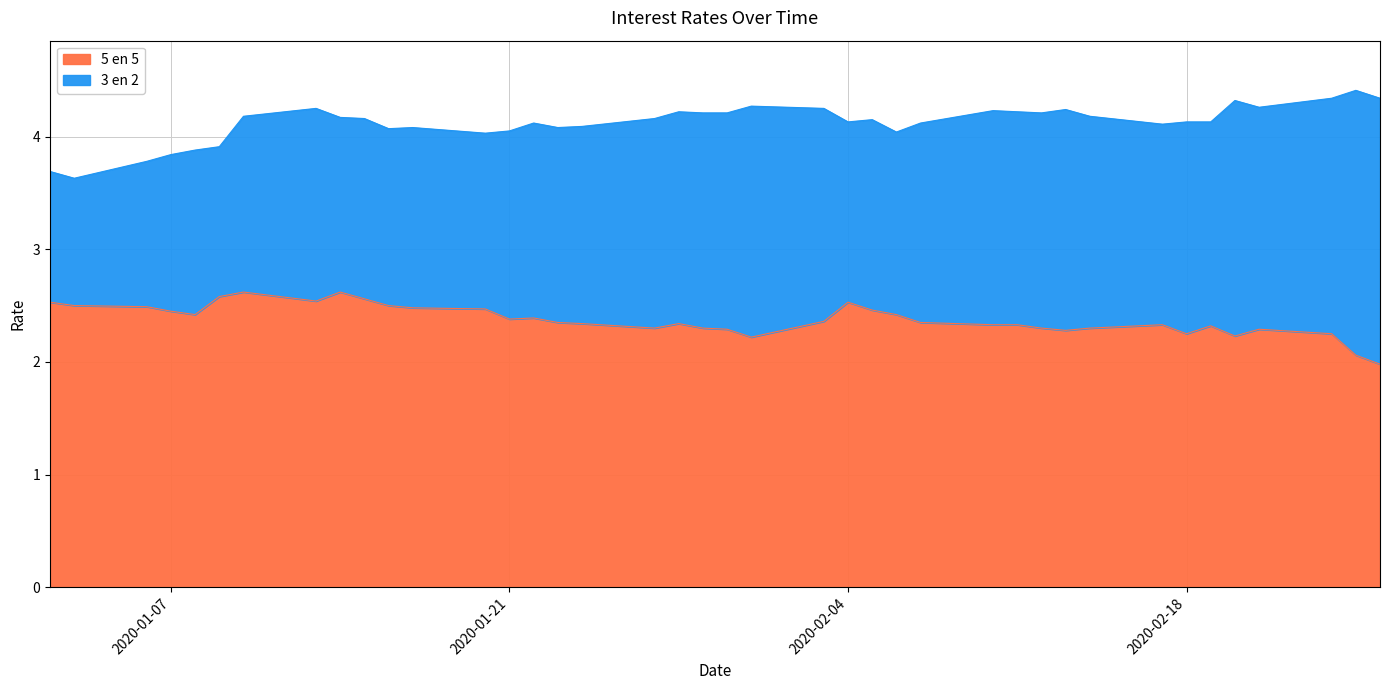

The value of 5 en 5 at 2020-01-21 is 3.4. True or false?

False